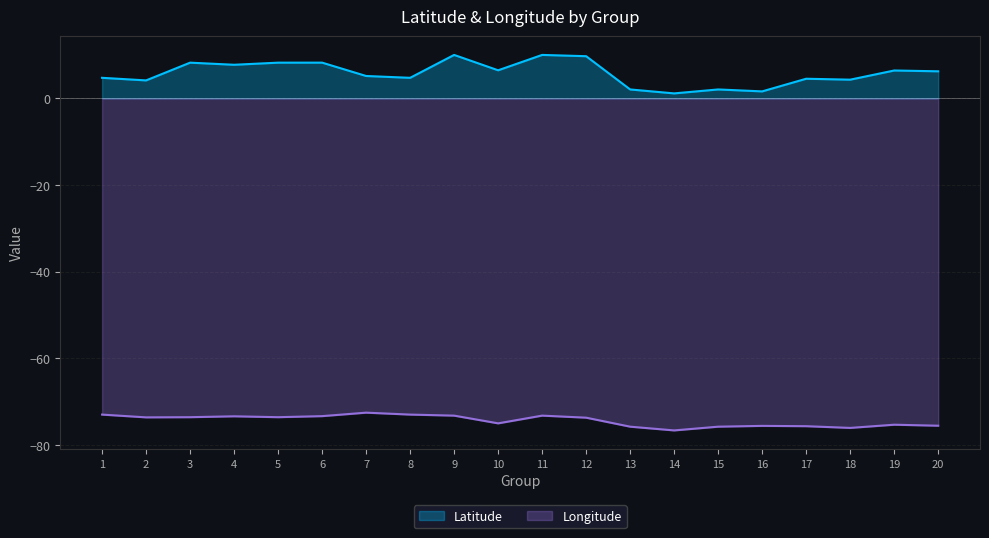

How many distinct data groups are displayed?

2